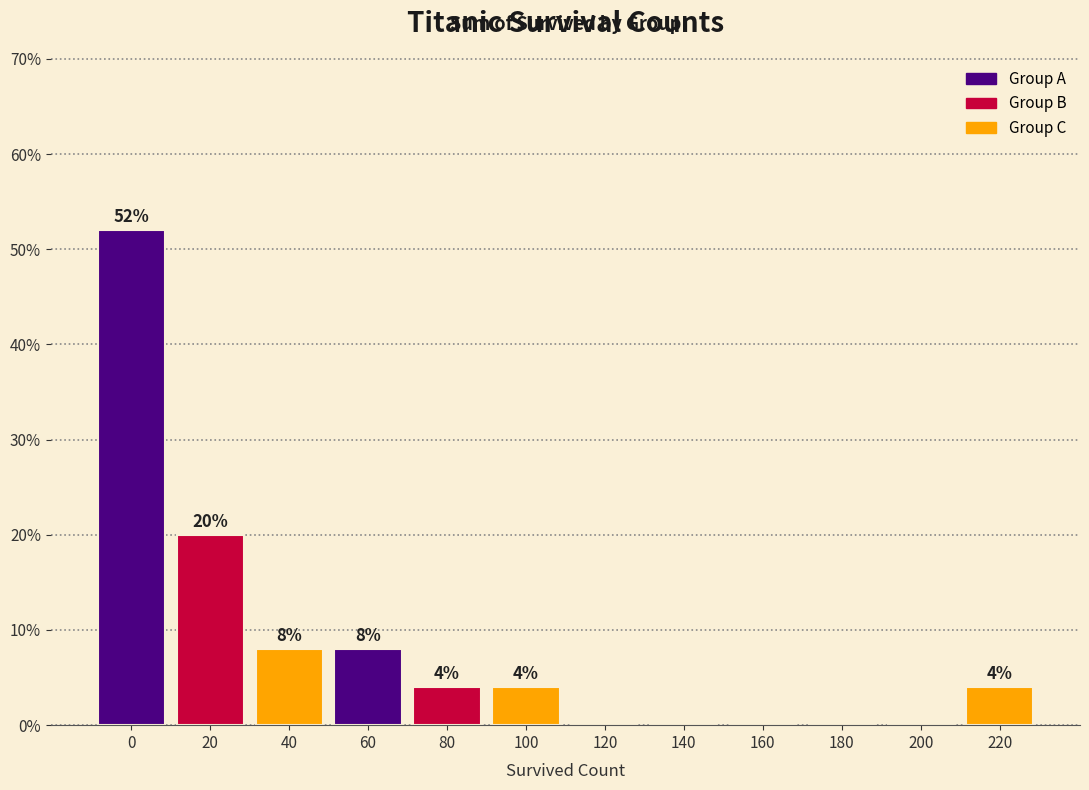

Reading right to left, transcribe all the data shown in this chart.

220=4	200=0	180=0	160=0	140=0	120=0	100=4	80=4	60=8	40=8	20=20	0=52